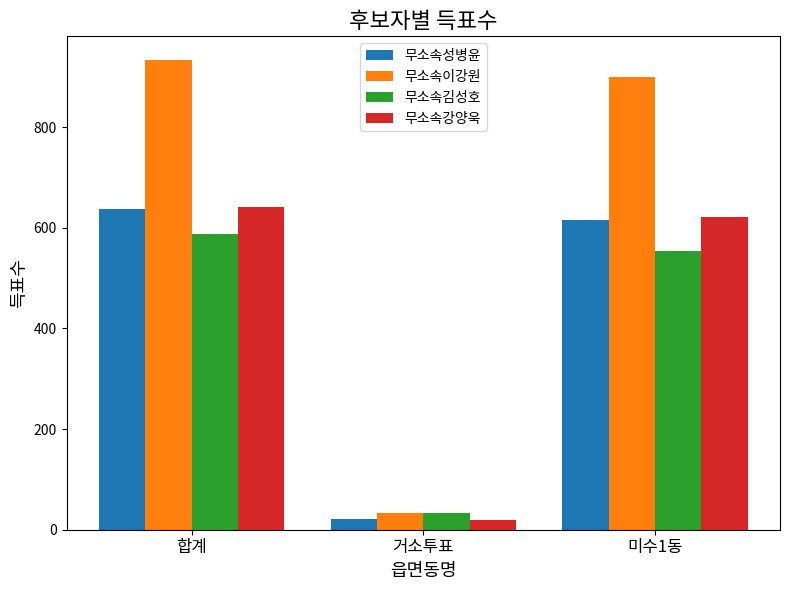

At which category is the sum across all series the highest?

합계